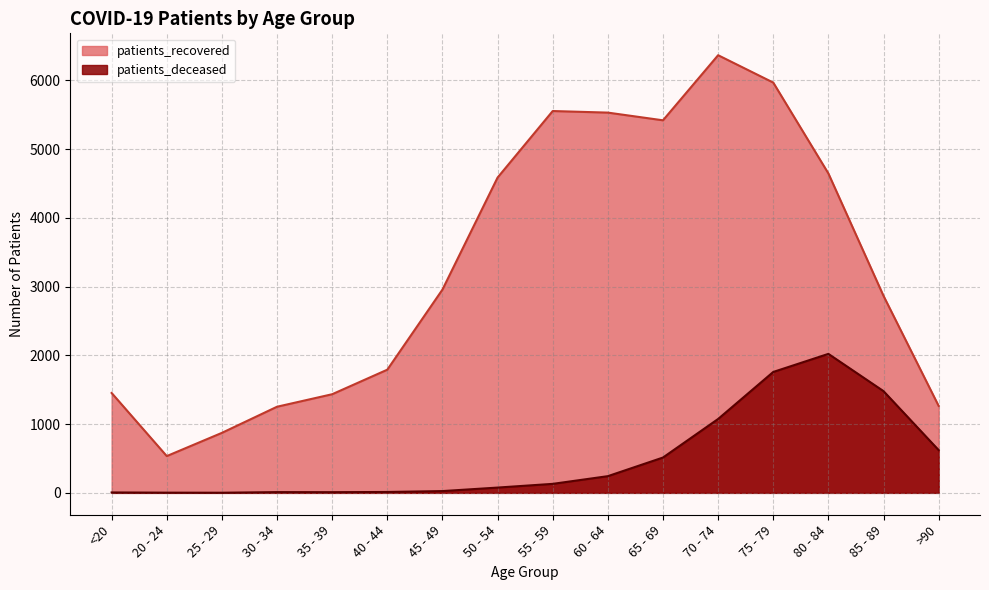

Where is the first local minimum for patients_deceased?

25 - 29